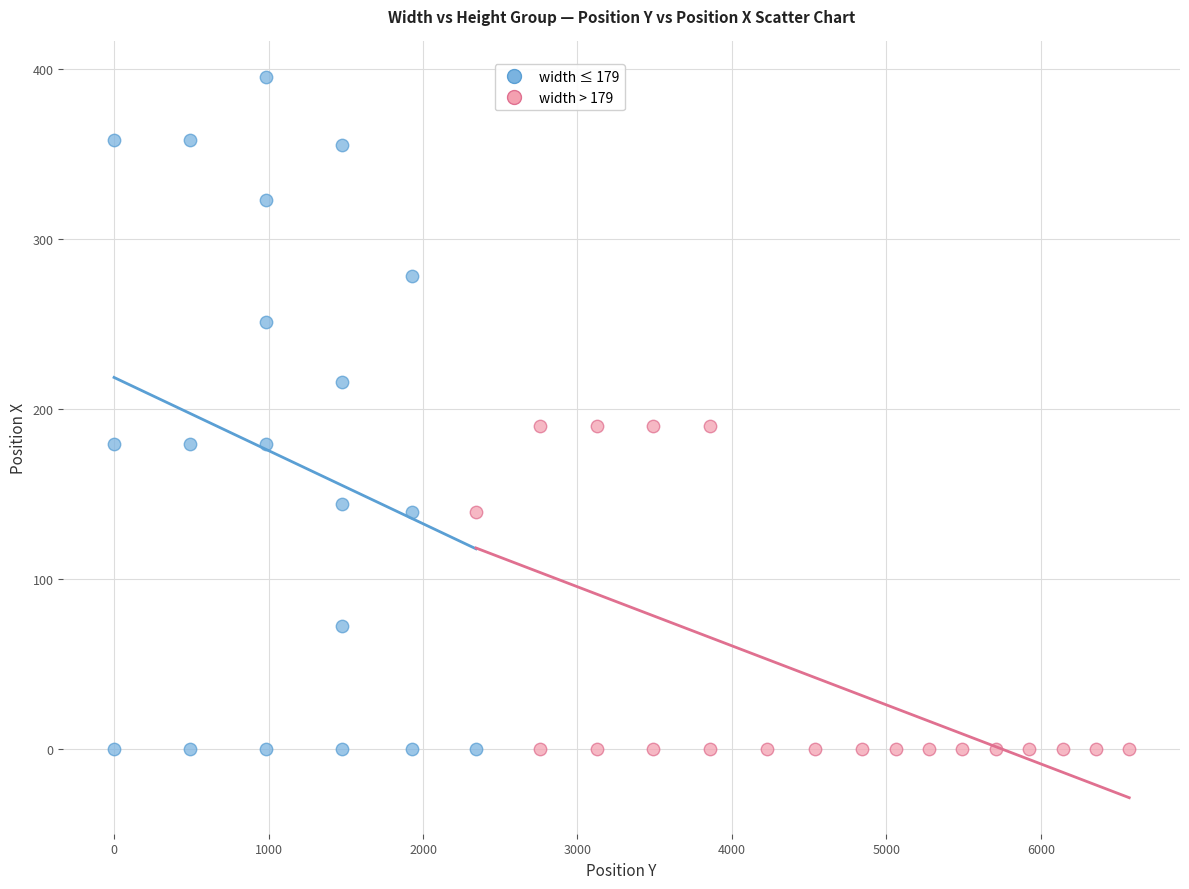

Which series reaches the maximum Y coordinate?

width ≤ 179